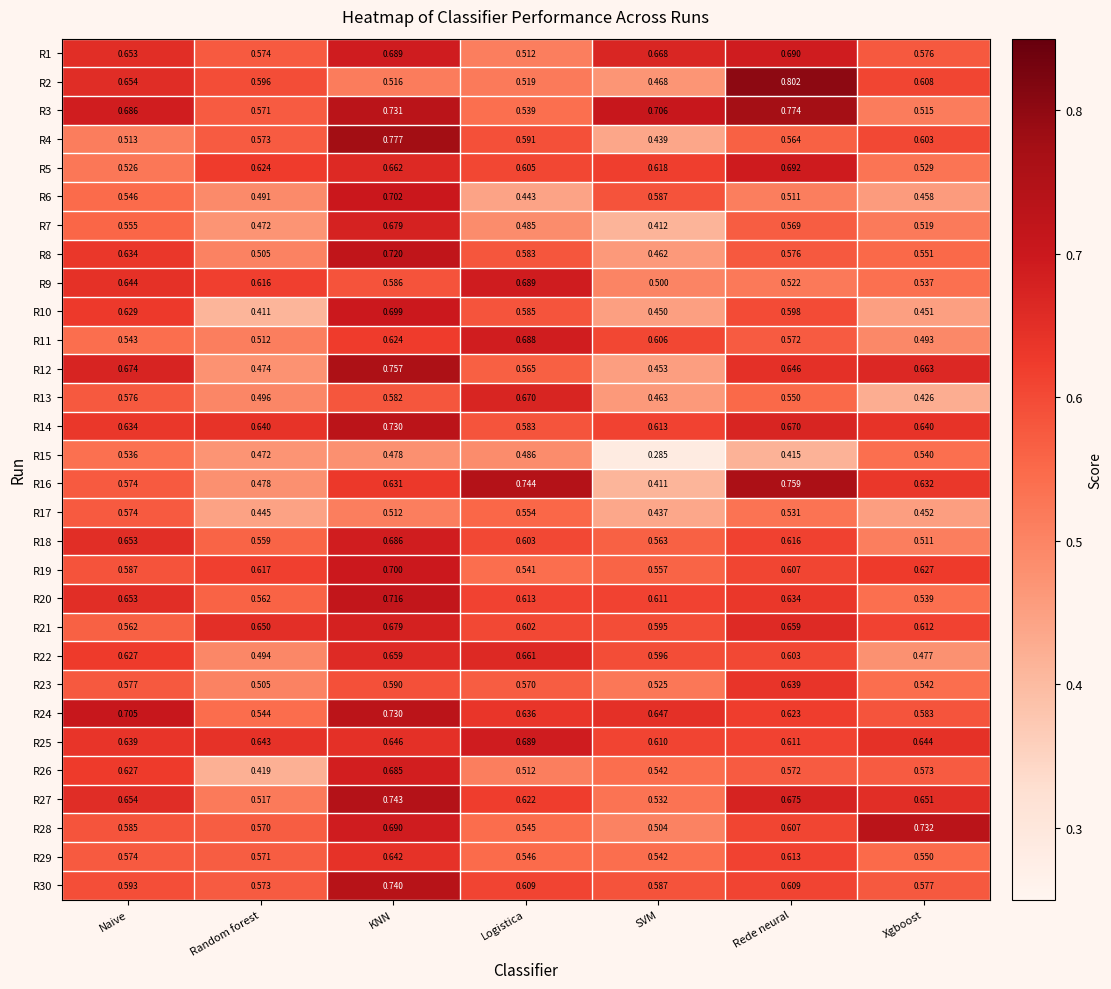

Is the value of R24 at KNN greater than the value of R23 at Naive?

Yes